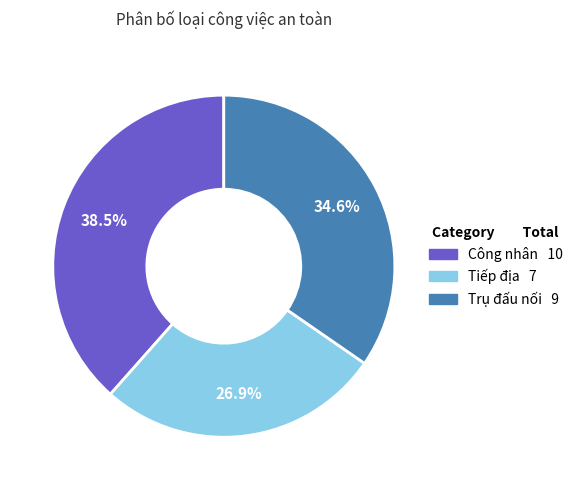

Does Tiếp địa account for over 50% of the chart?

No